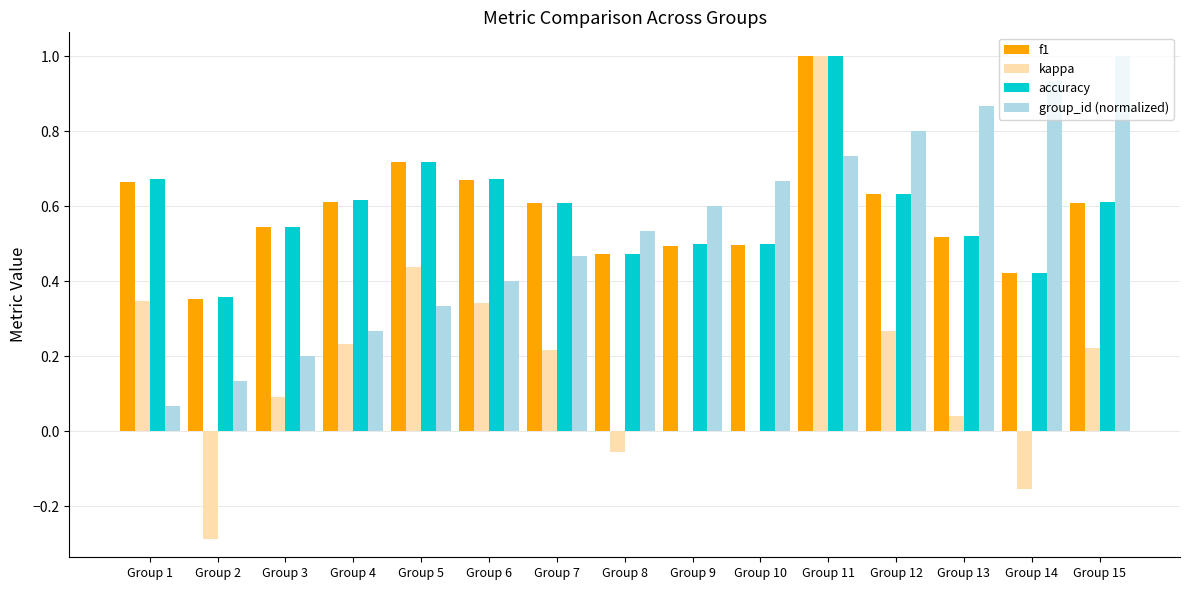

Which category has the highest value in the group_id (normalized) series?

Group 15